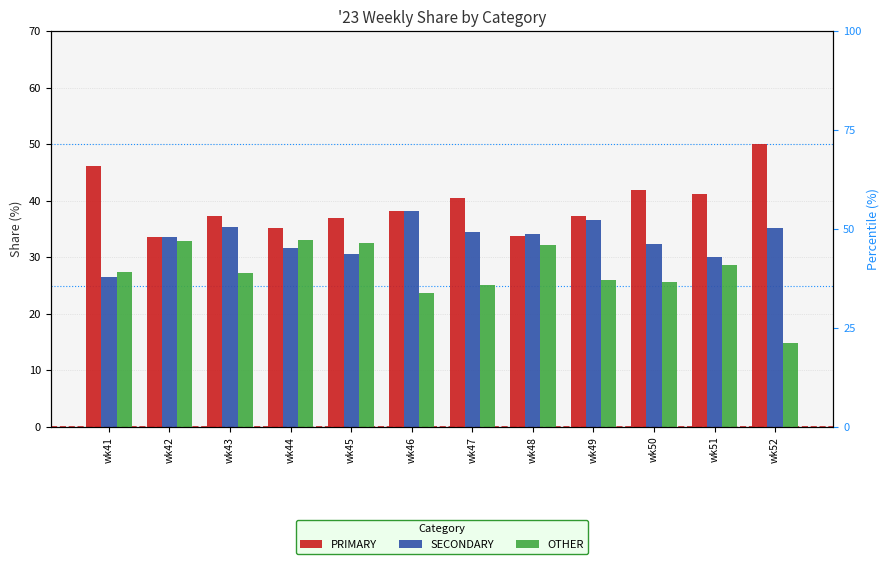

Which category has the lowest value in the PRIMARY series?

wk42